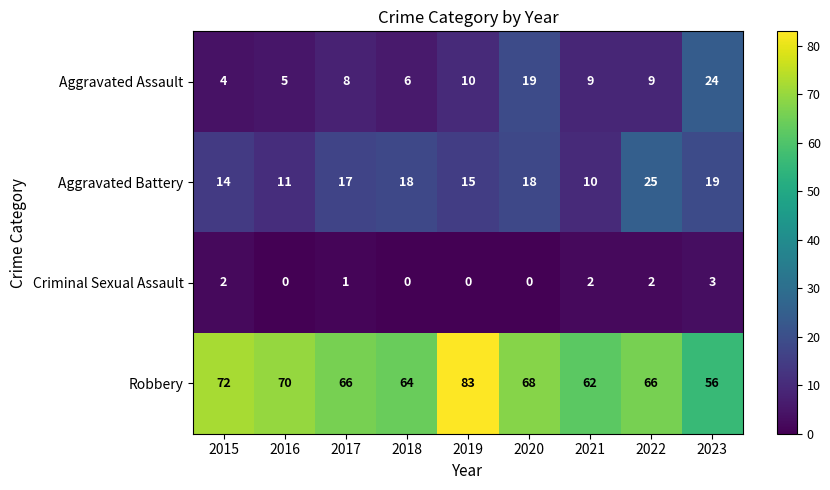

Count the number of data series in this chart.

4